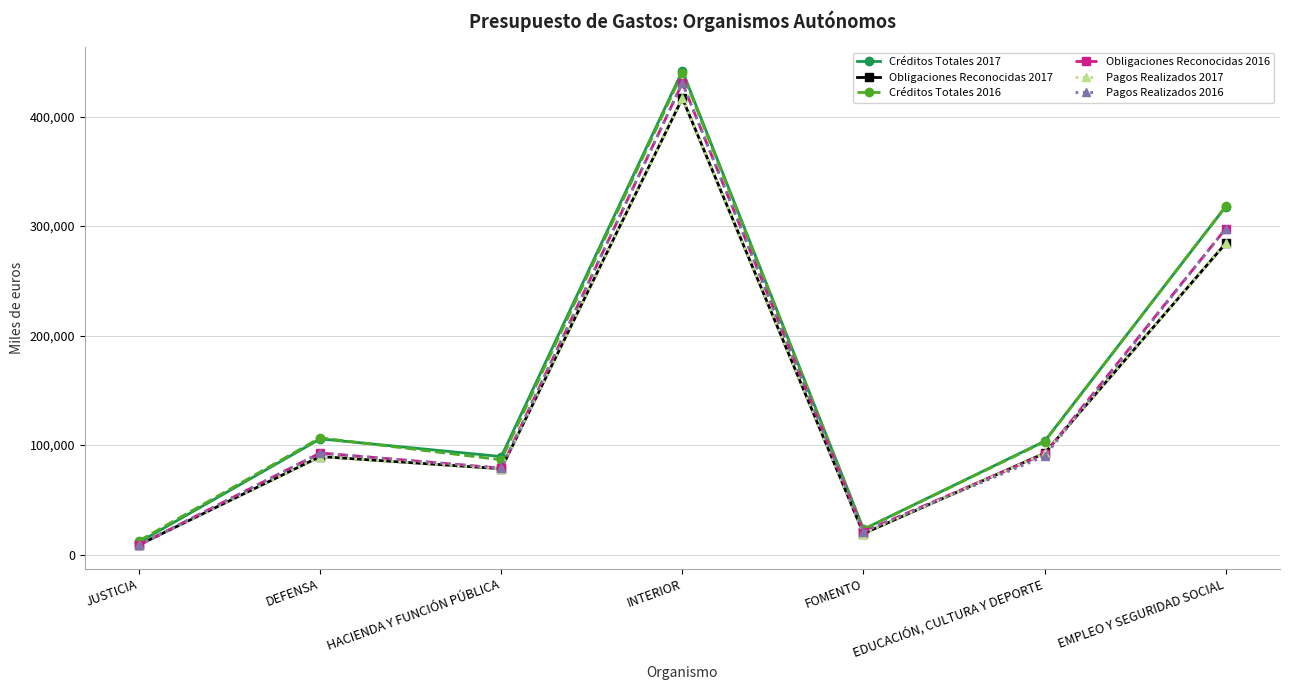

In Obligaciones Reconocidas 2016, how many points are higher than both neighbors (excluding endpoints)?

2